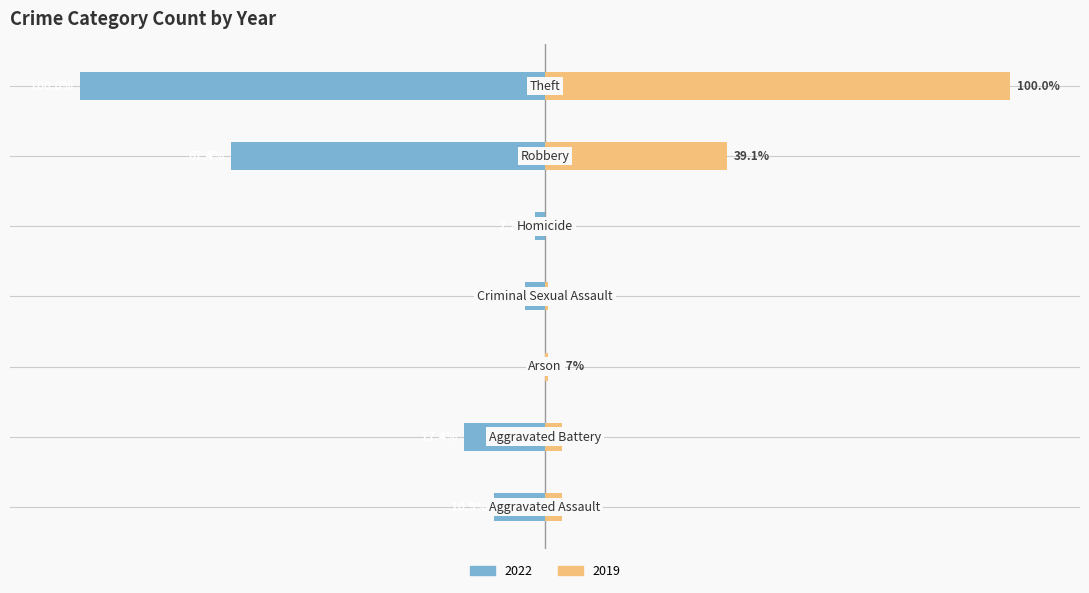

How many values in the 2022 series are below -10?

4